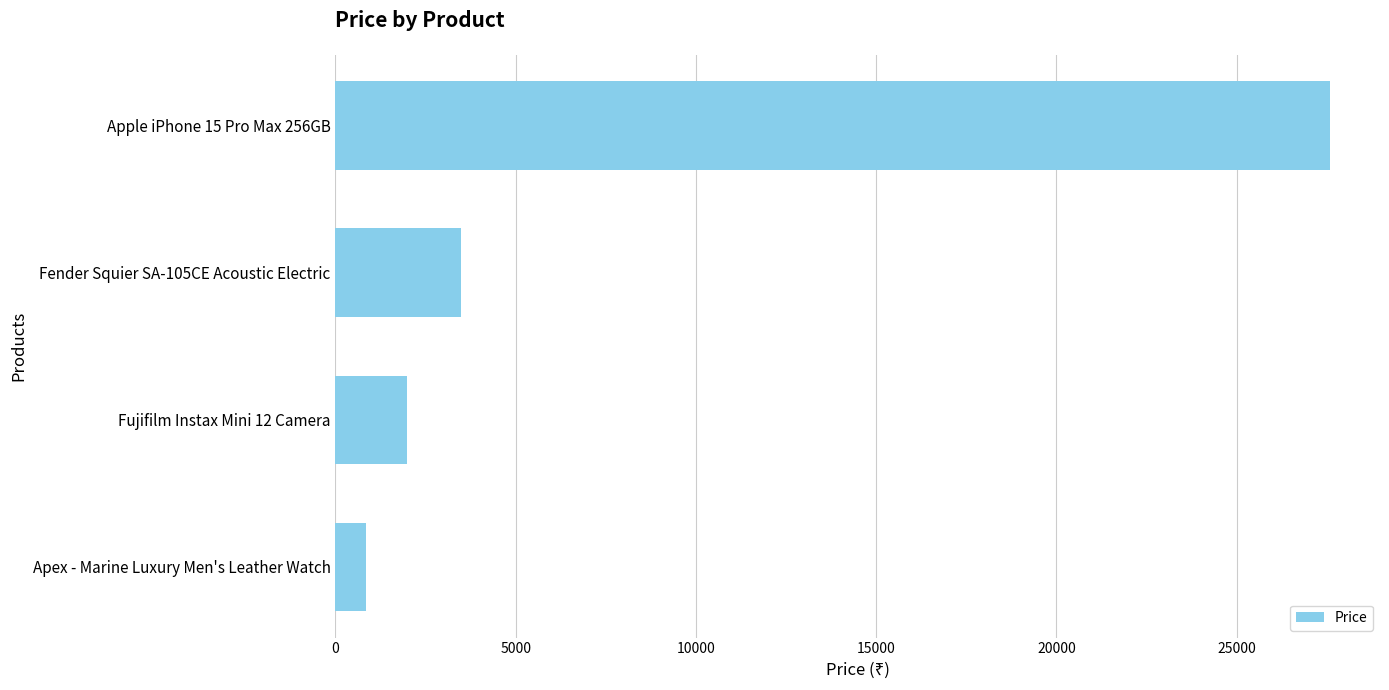

Which category has the highest value across all series?

Apple iPhone 15 Pro Max 256GB